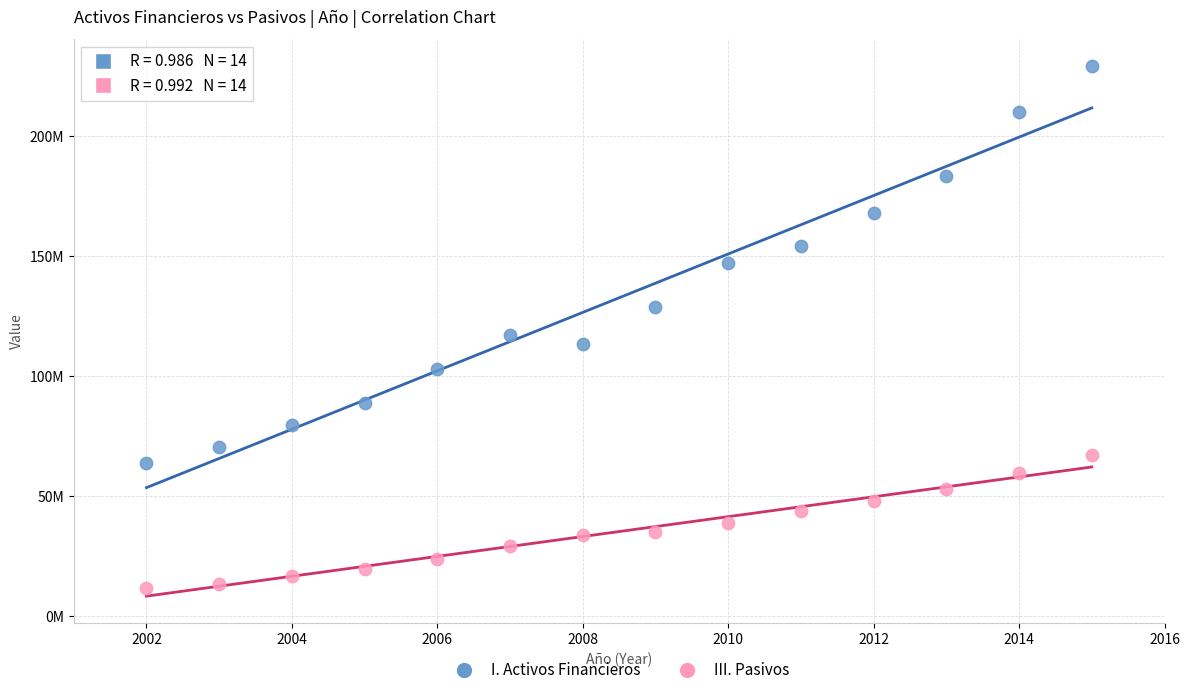

Which series has the widest spread of Y values?

I. Activos Financieros